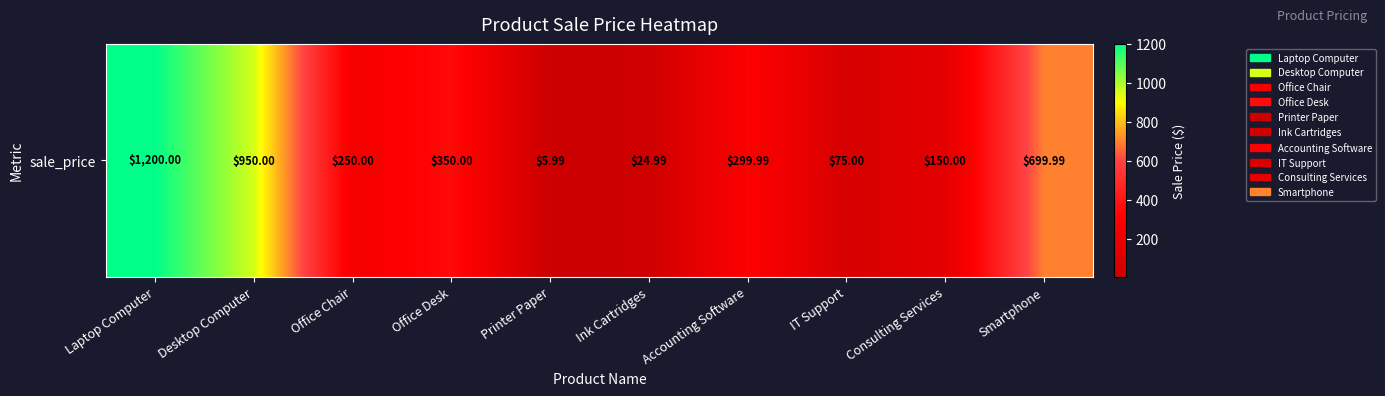

Where does the data first go above 299?

Laptop Computer